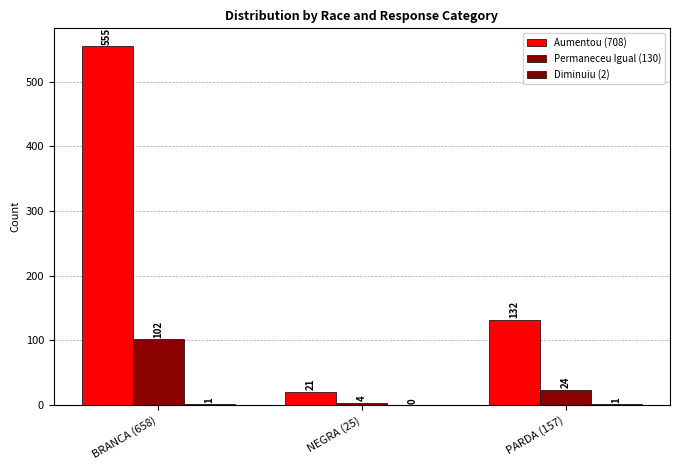

Are the bars grouped side by side (vs. stacked)?

Yes